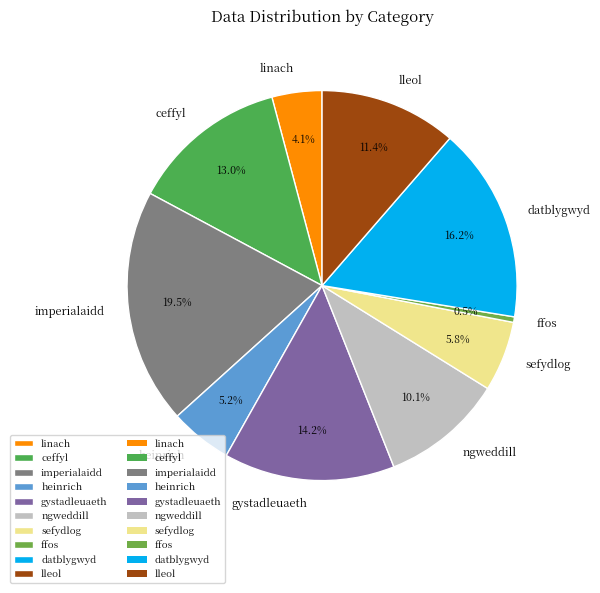

Do heinrich and linach together represent more than half of the pie?

No